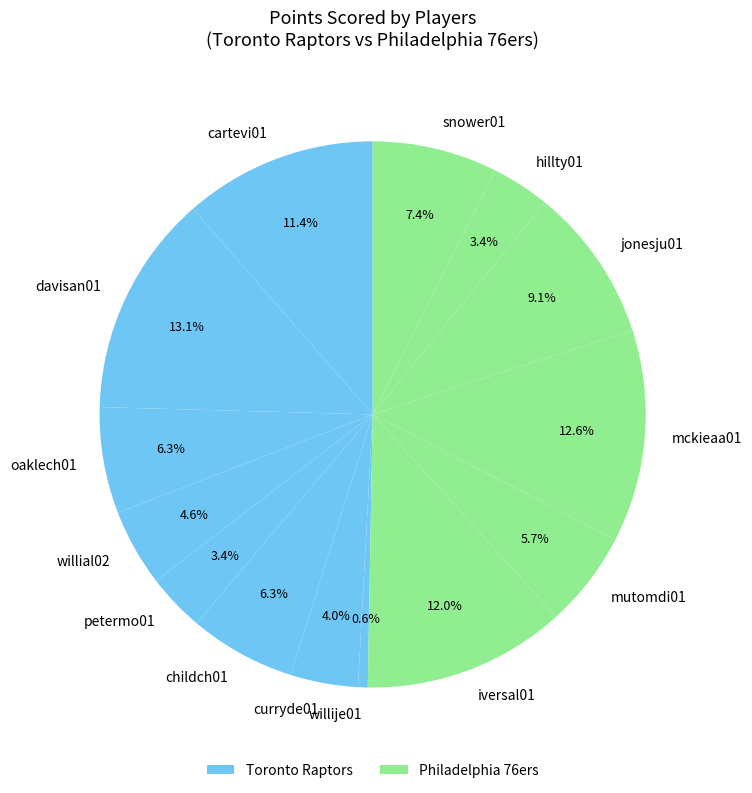

What portion of the pie excludes childch01?

93.7%